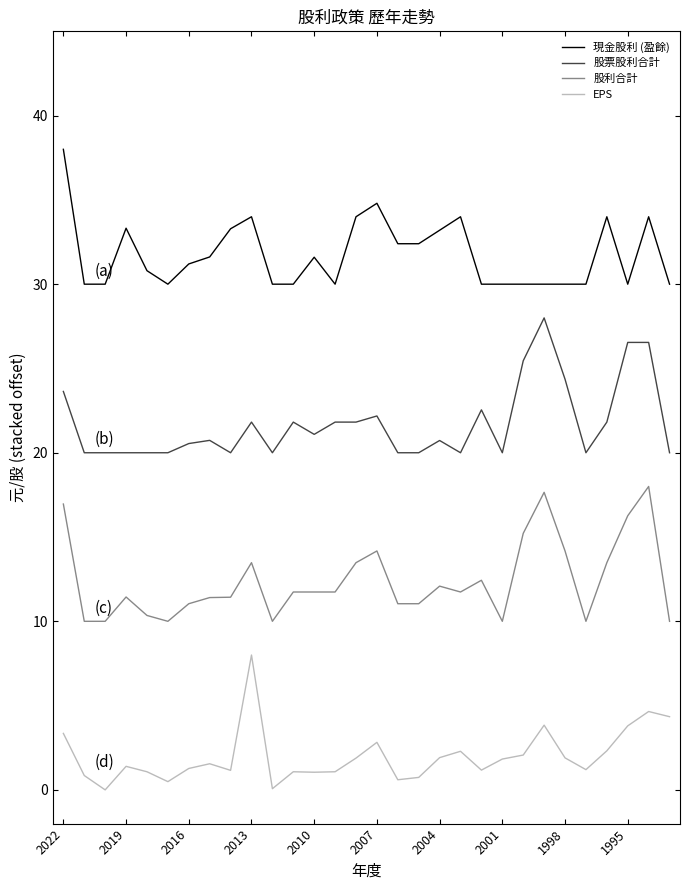

True or false: EPS and 股票股利合計 intersect in this chart.

False